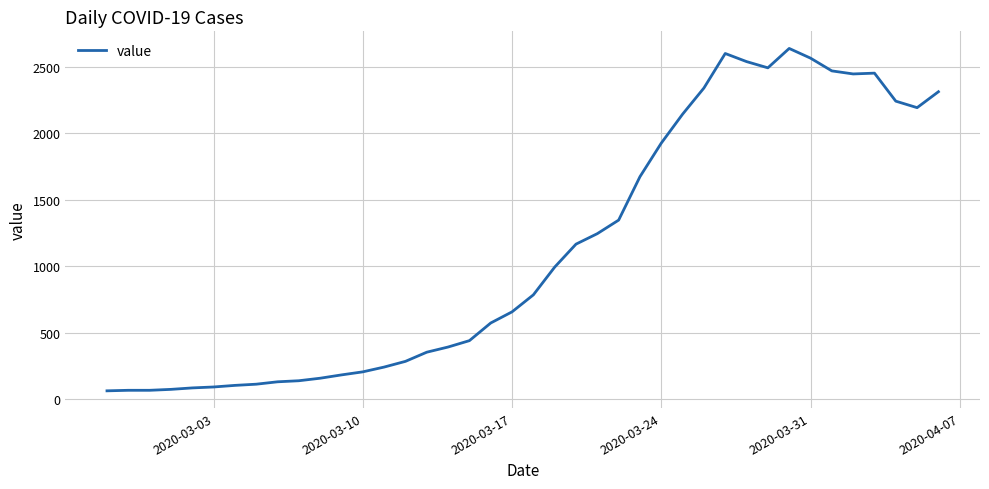

What is the smallest value displayed?

61